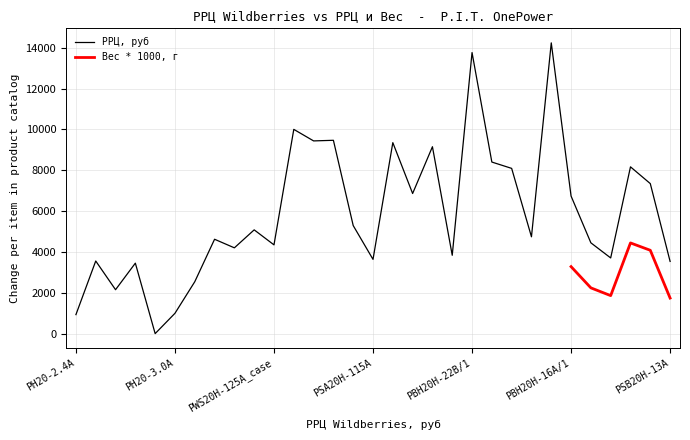

What is the average value?

5872